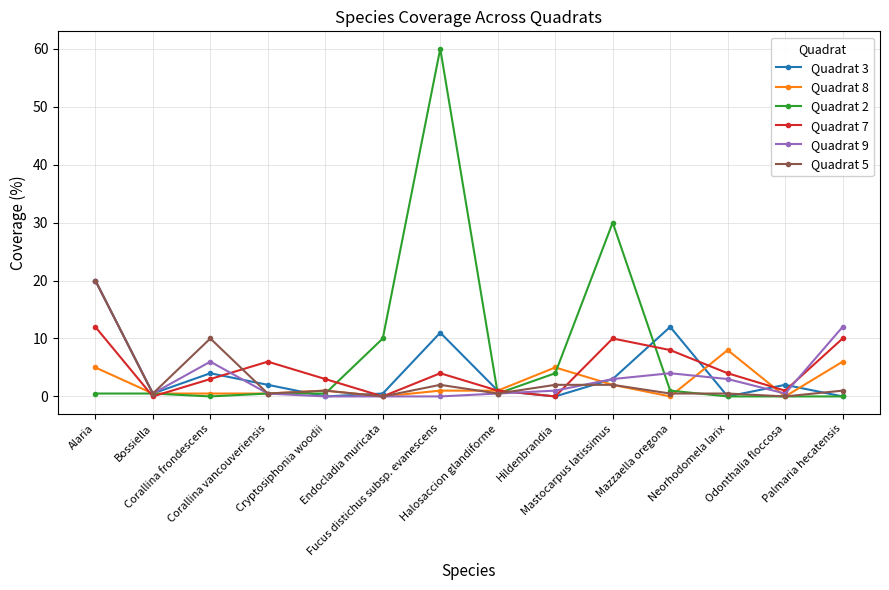

What is the value of the Quadrat 2 point at the 9th from the left?

4.0